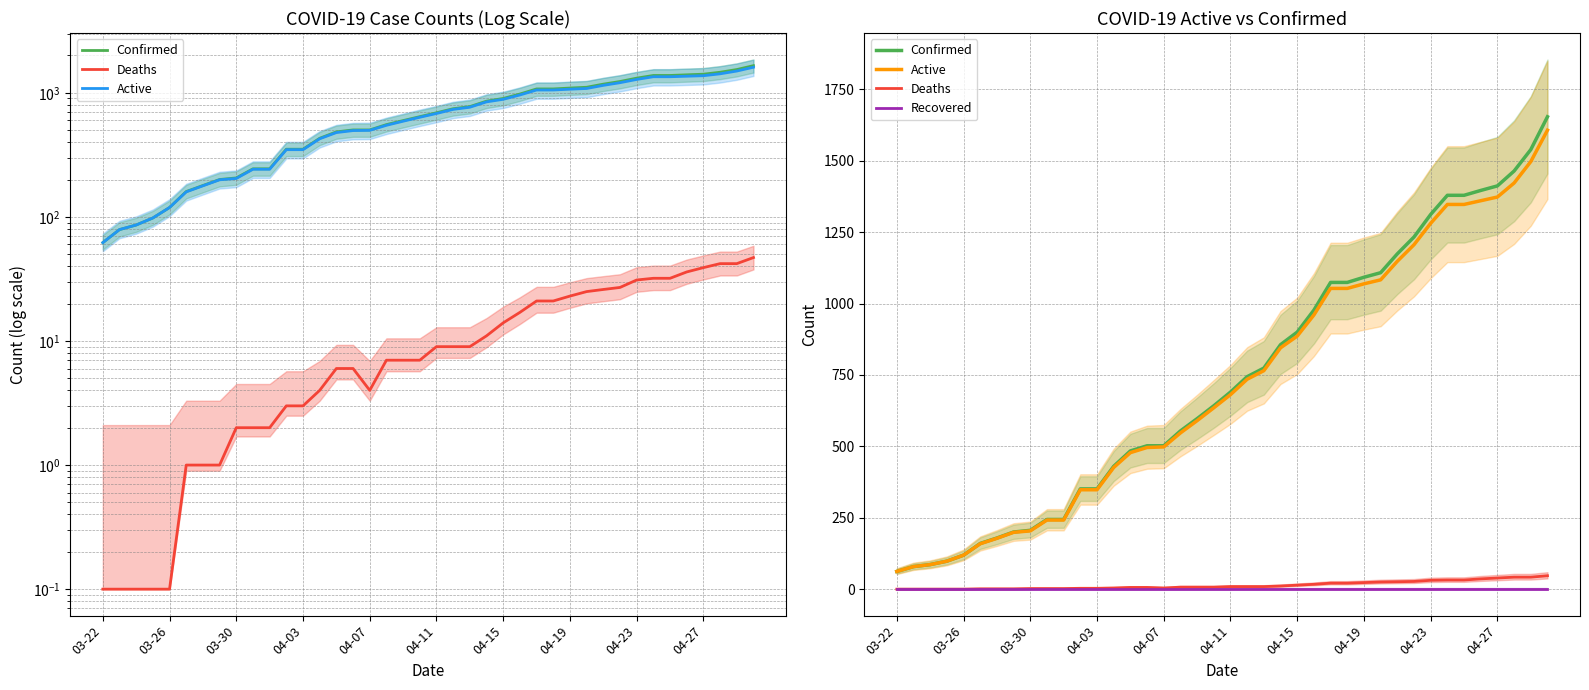

How many distinct data groups are displayed?

4